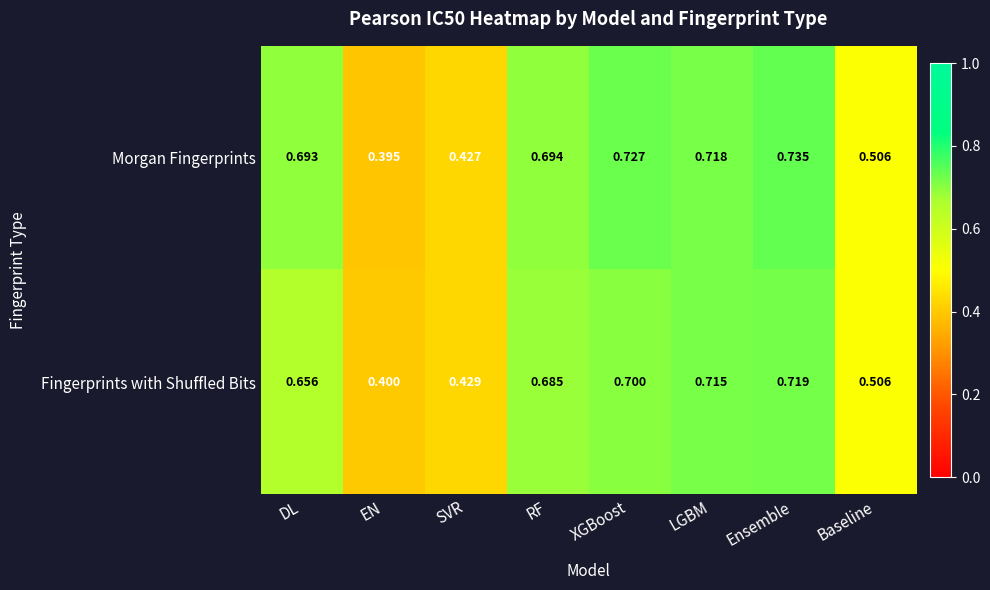

Rank the series at LGBM from highest to lowest value.

Morgan Fingerprints, Fingerprints with Shuffled Bits